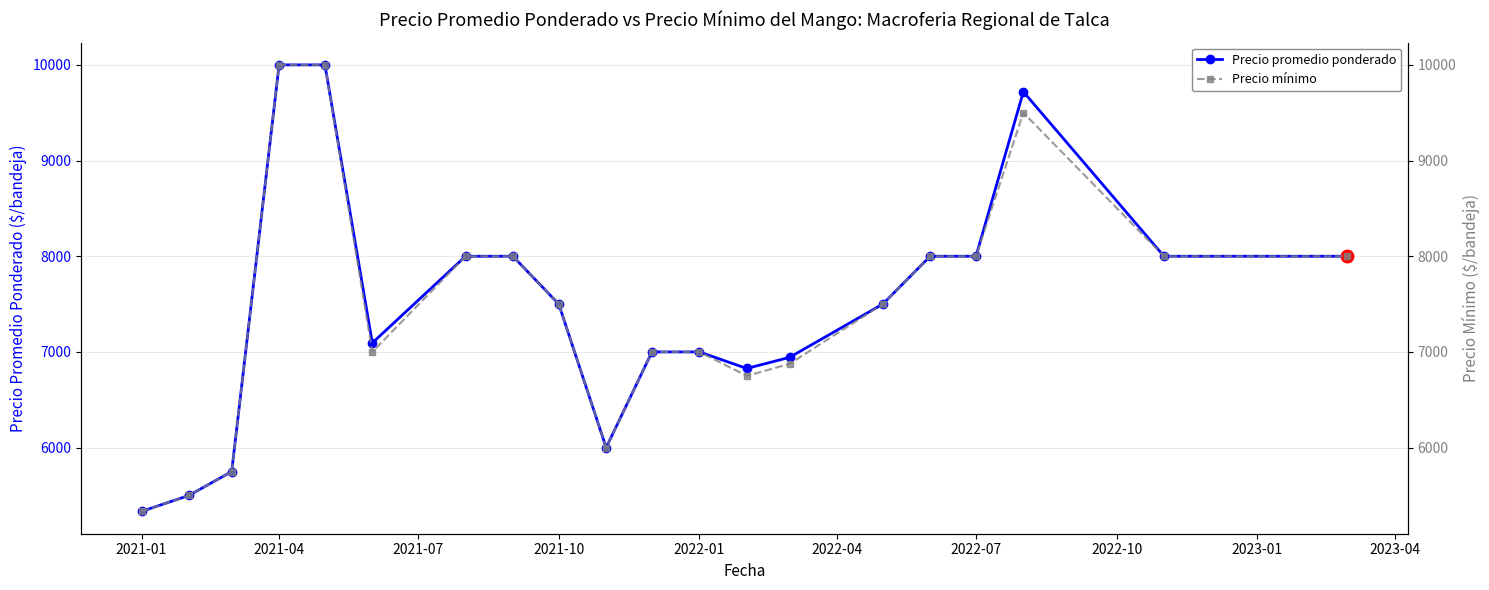

What are all the series names shown in the legend?

Precio promedio ponderado, Precio mínimo